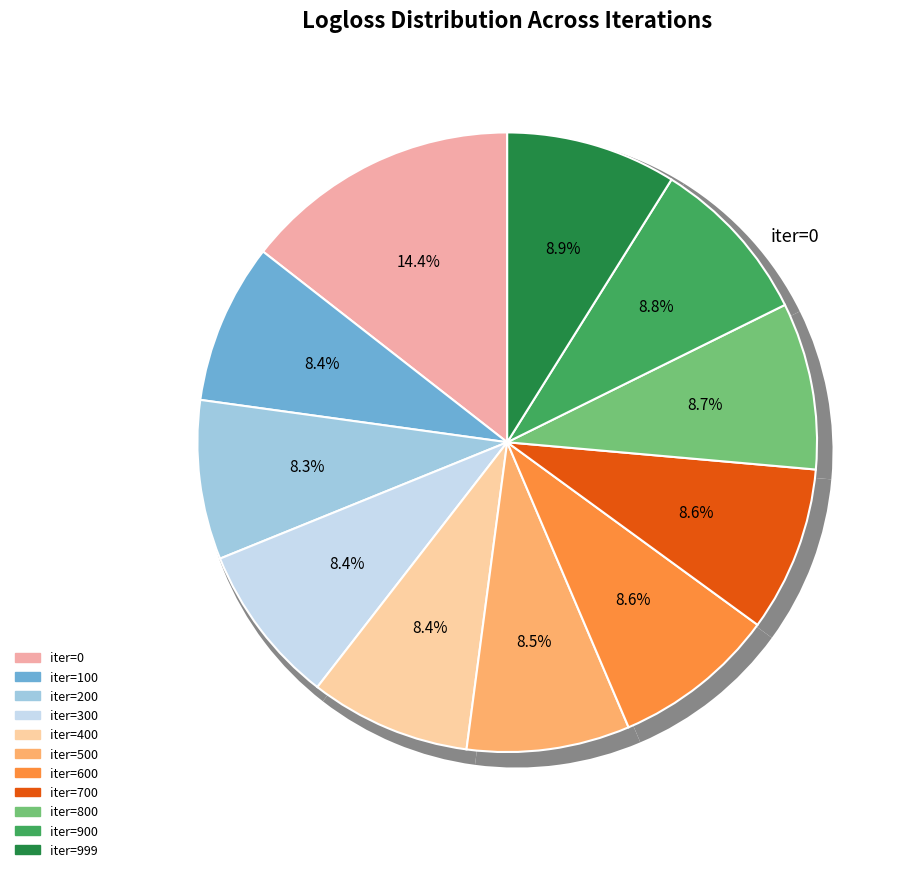

Between 800 and 200, which is larger?

800